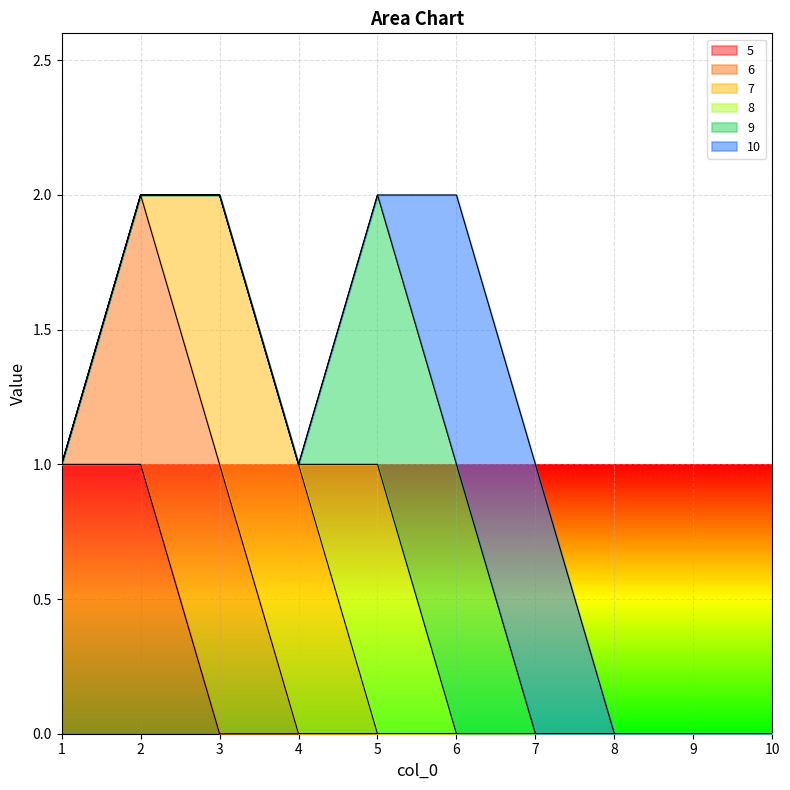

True or false: 8 and 5 cross at least once.

False